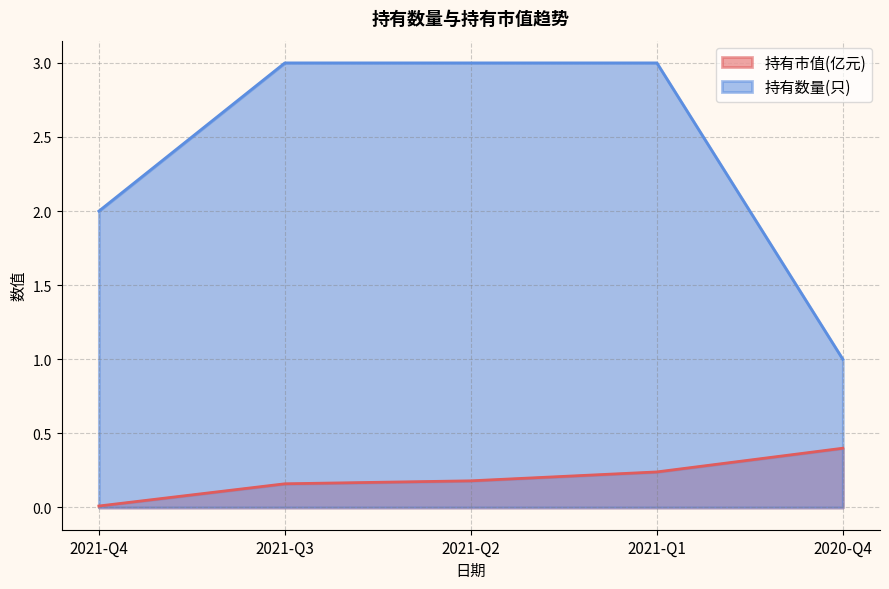

How many series are shown in this chart?

2